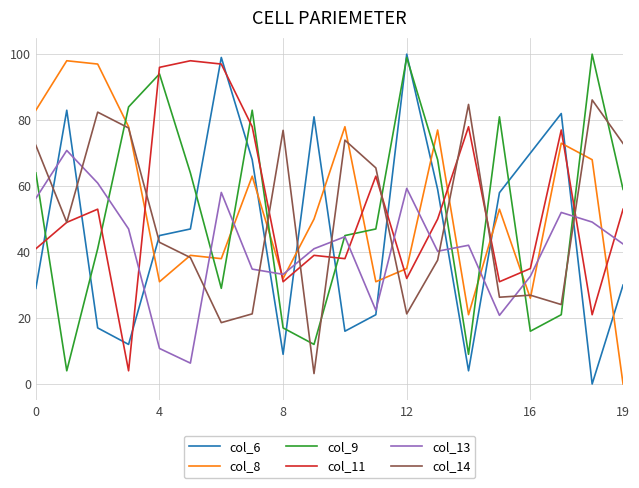

What is the greatest value displayed?

100.0